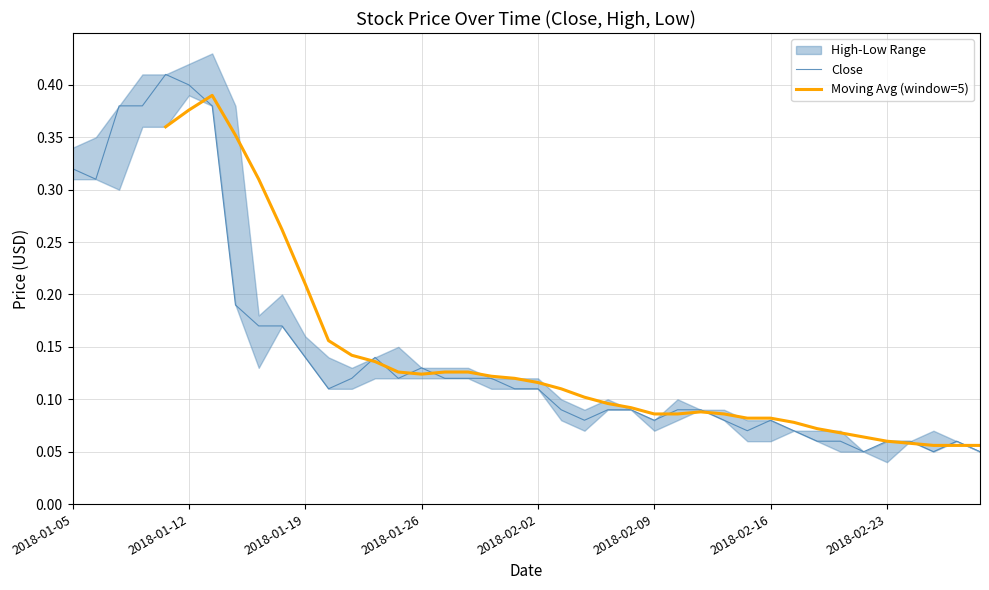

The Close series shows 0.4 at 2018-01-12. True or false?

True